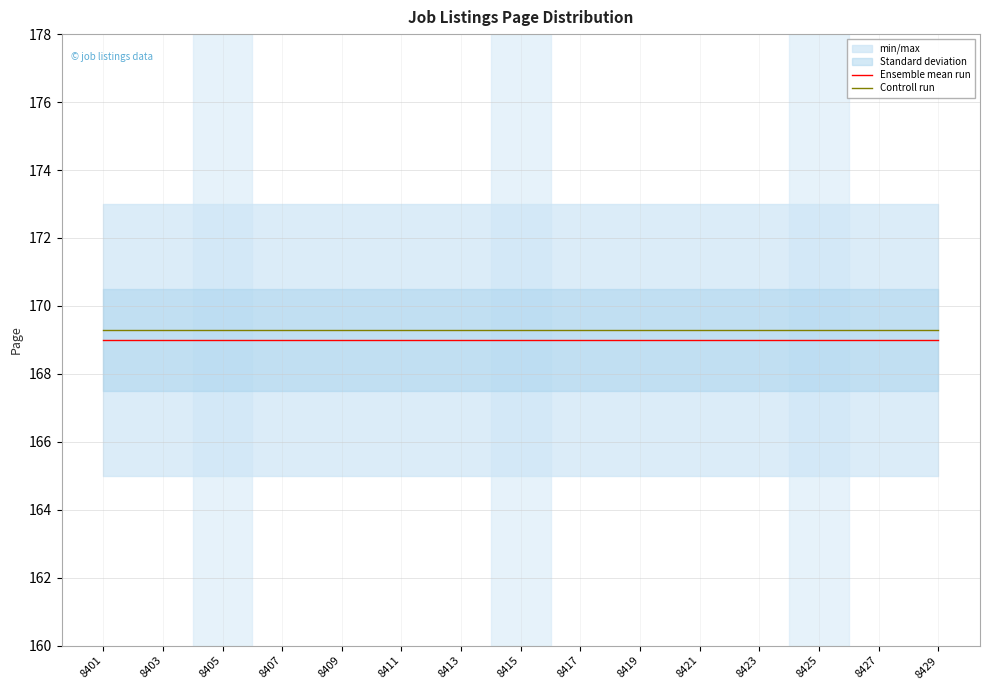

Is it true that Ensemble mean run equals 115.2 at 8421?

False